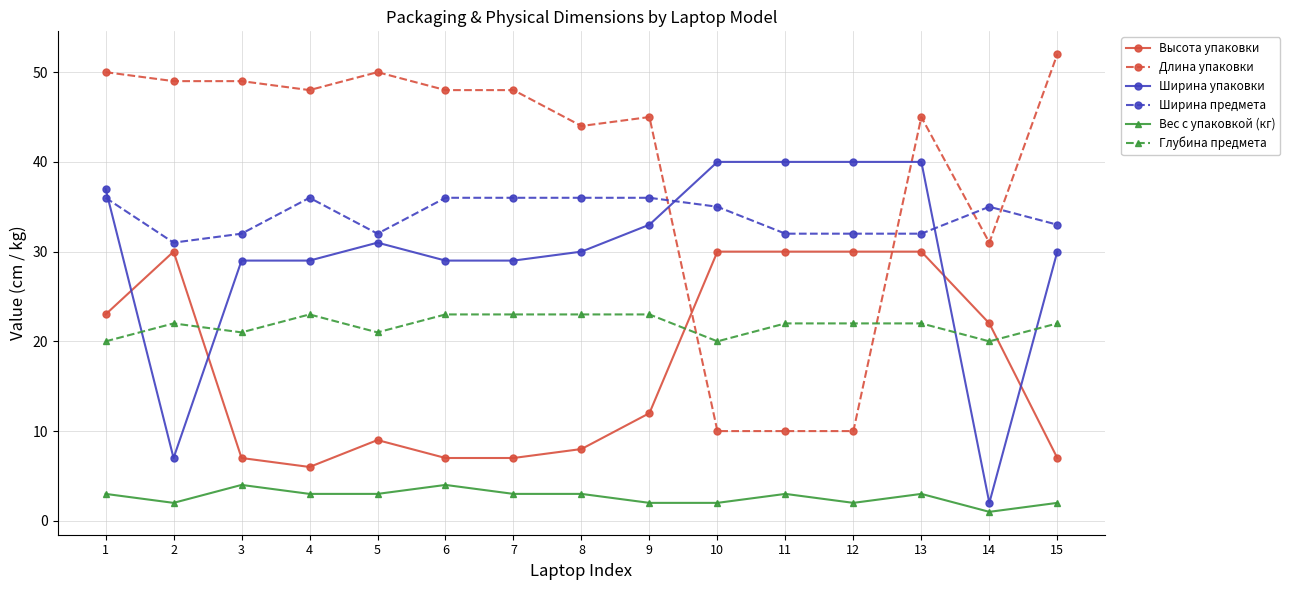

Which series has the largest total across all categories?

Длина упаковки